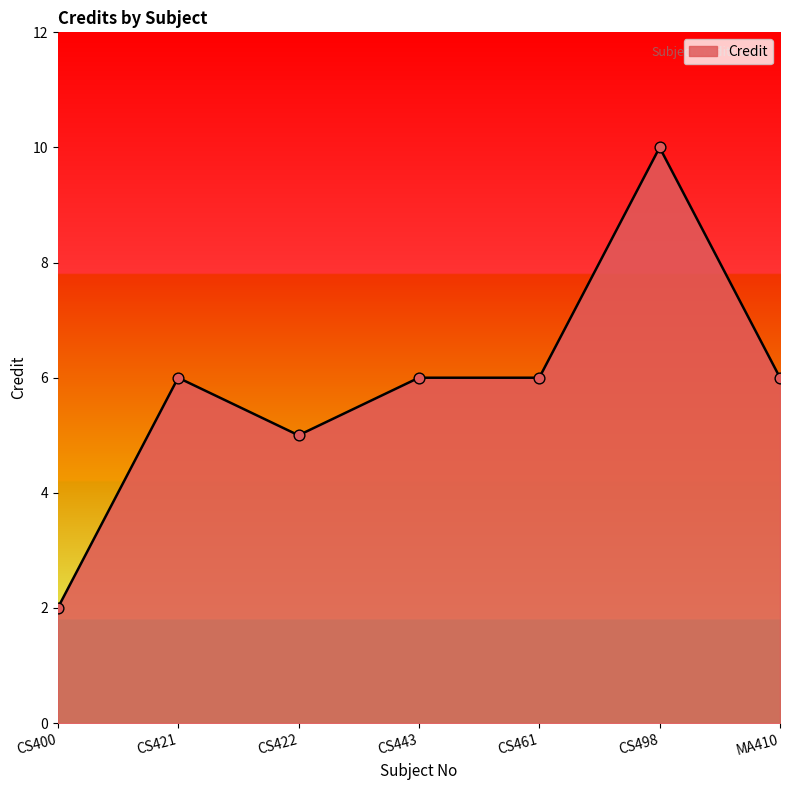

What is the ratio of the value at CS422 to the value at MA410?

0.8